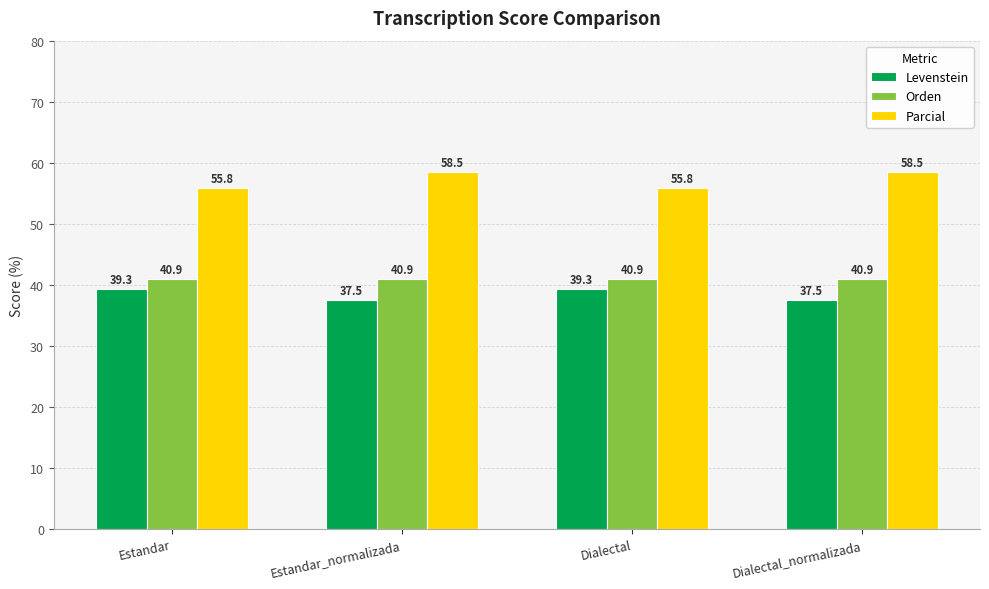

How many bars are there in total?

12